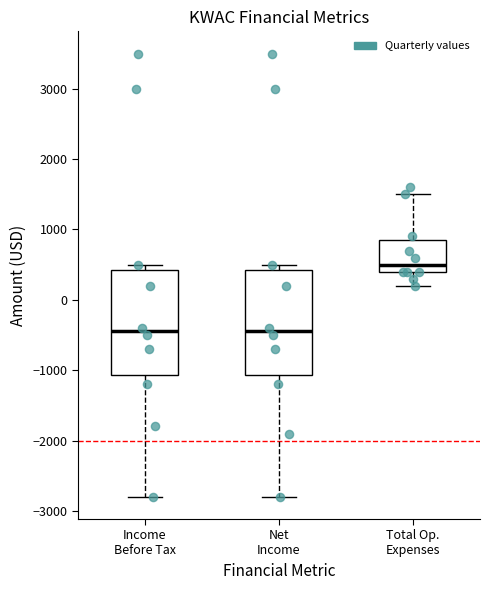

Which box has the highest median line?

Total Op. Expenses